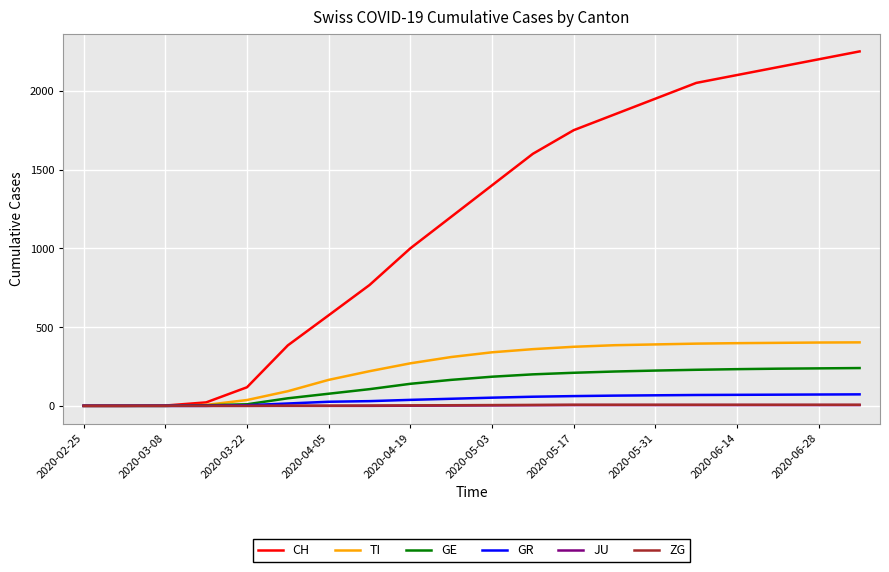

Which series has the largest total across all categories?

CH